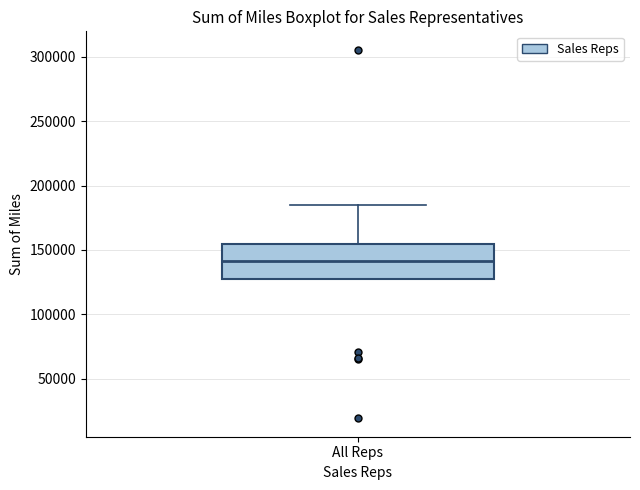

Where does the upper whisker of the box for All Reps end on the y-axis? The values are not printed on the chart, so give them approximately, as read against the axis.

185000